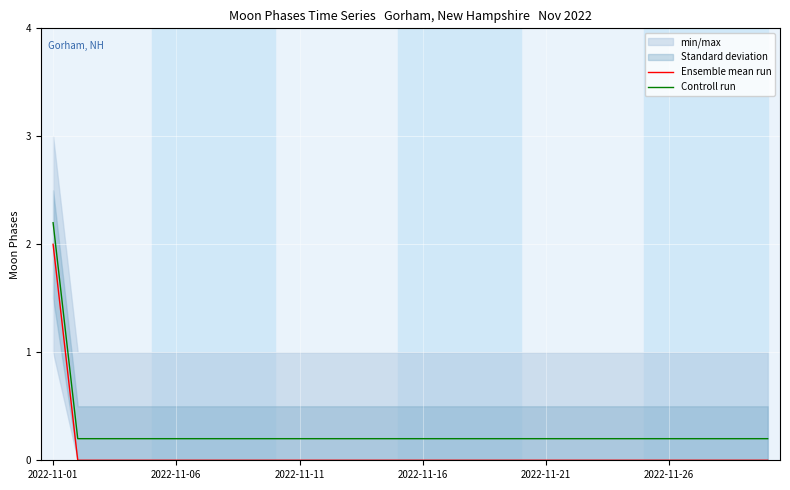

Rank the series by their maximum value, from highest to lowest.

Controll run, Ensemble mean run